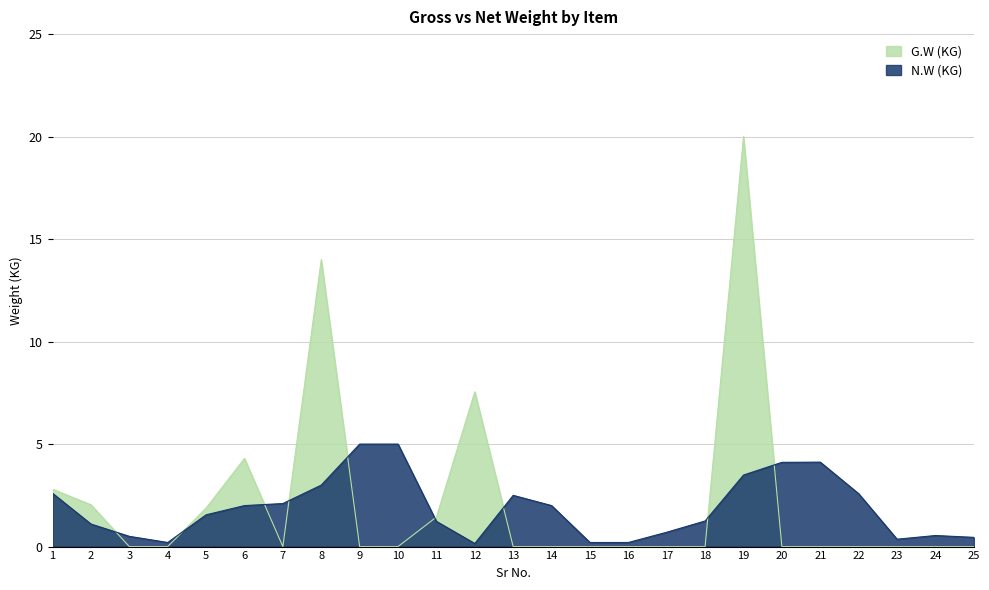

Where do G.W (KG) and N.W (KG) first cross each other?

2 and 3